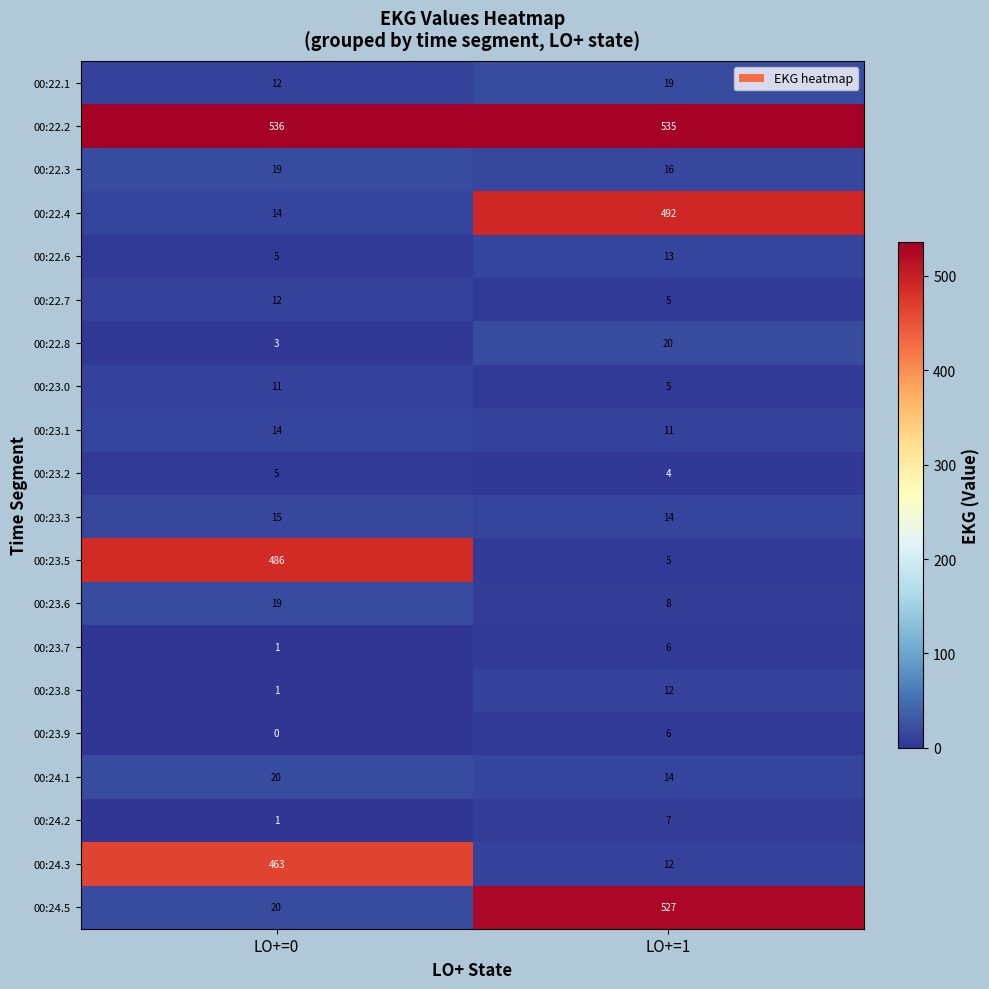

What is the maximum value shown in the chart?

536